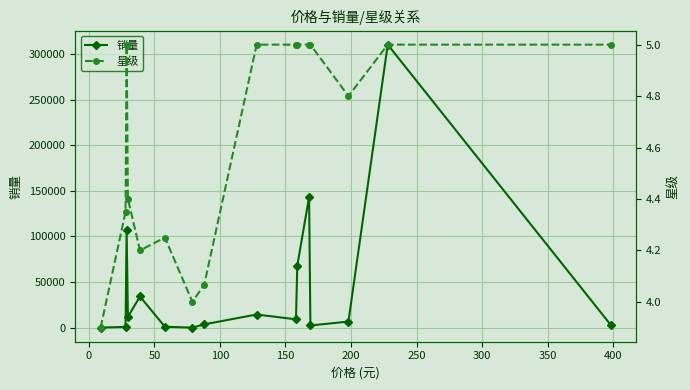

True or false: 销量 has more than 0 points higher than both neighbors.

True